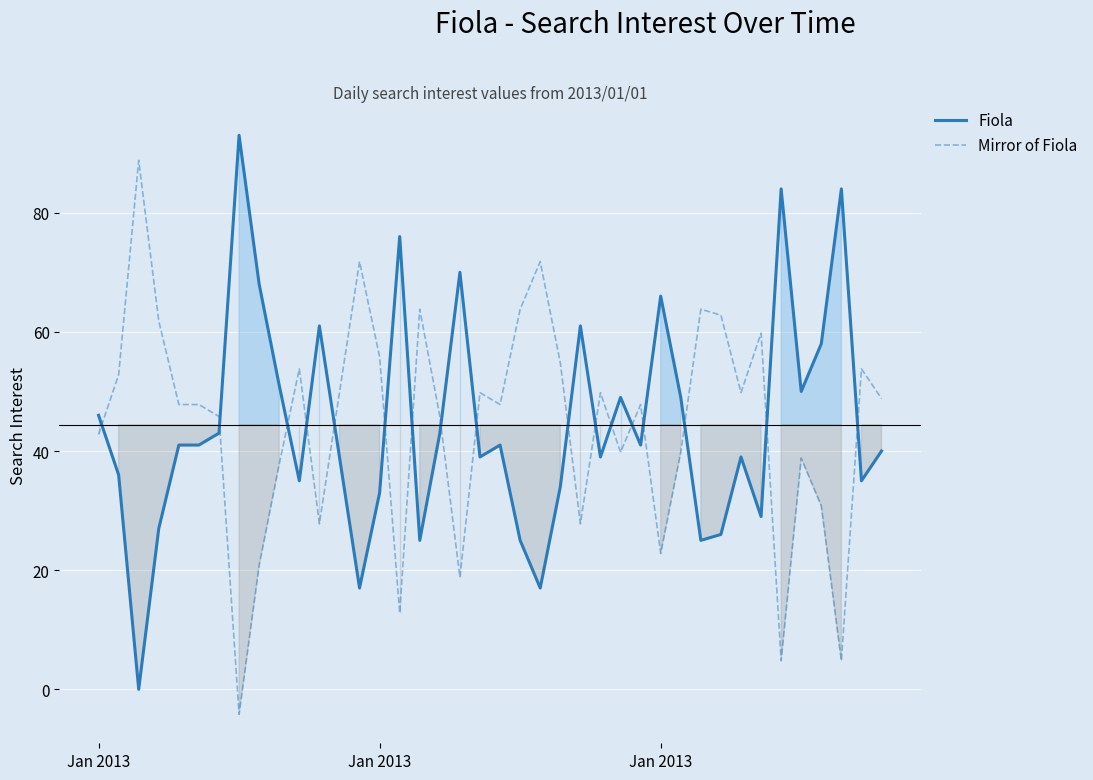

How many categories are shown in the chart?

40